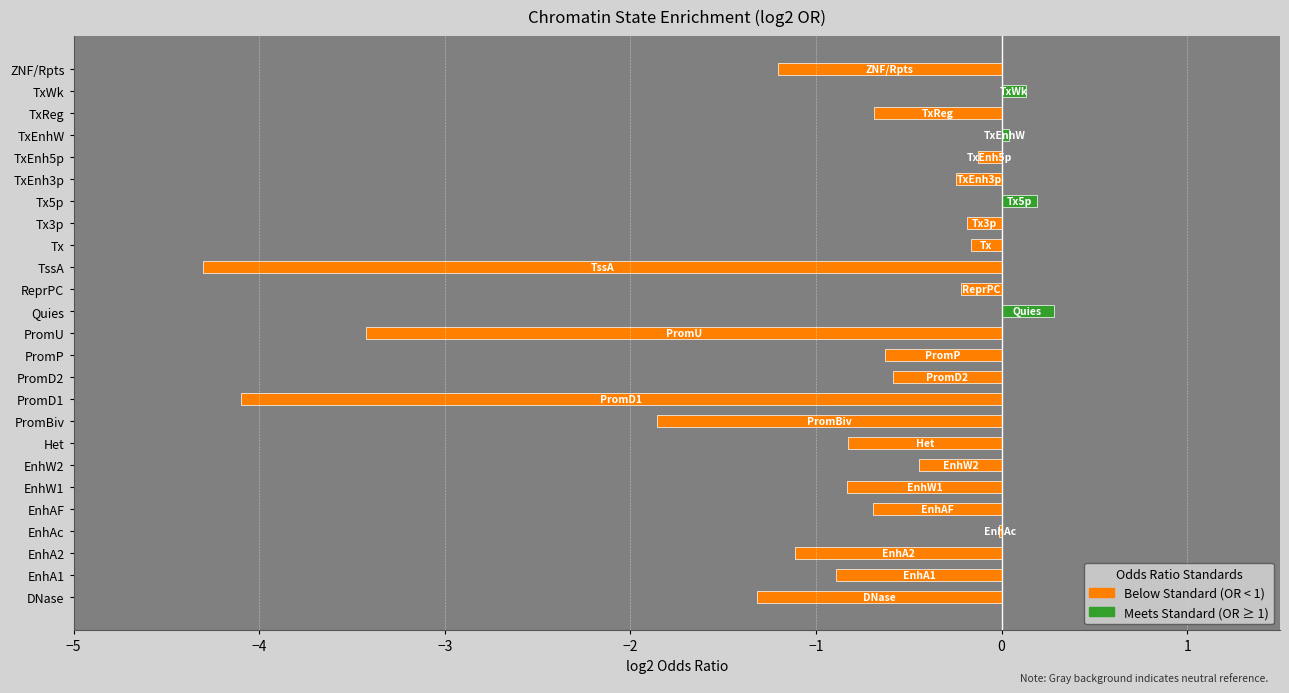

What is the change in value from EnhW2 to PromU?

-3.0